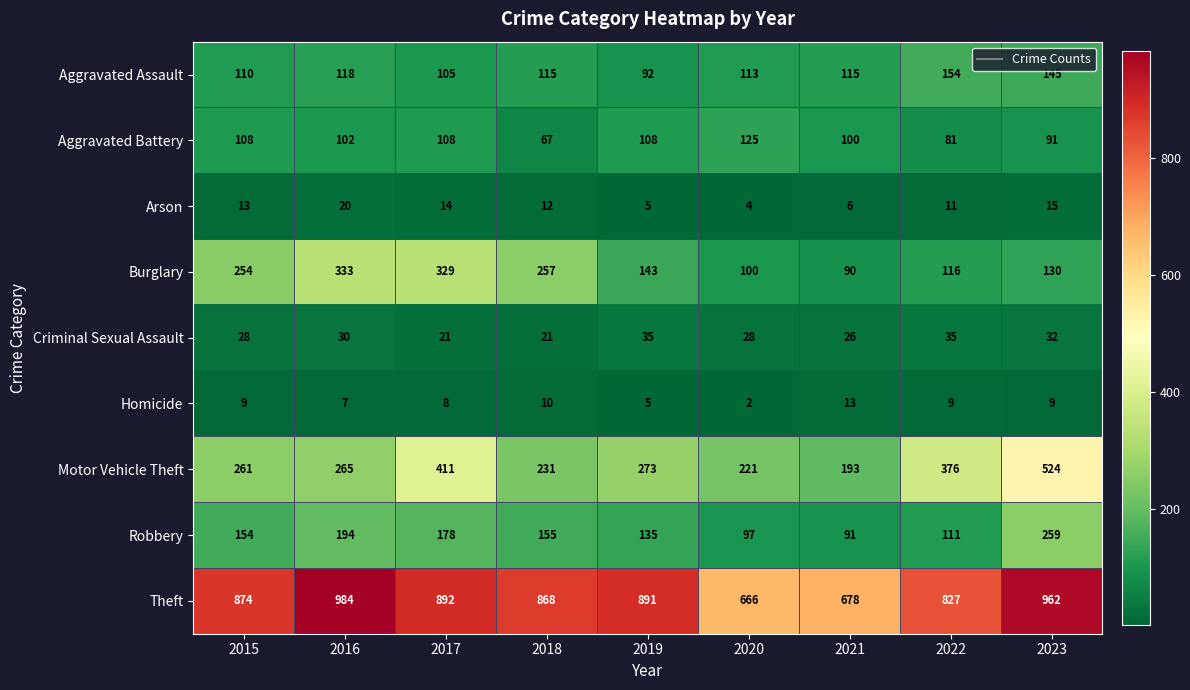

How many series are shown in this chart?

9